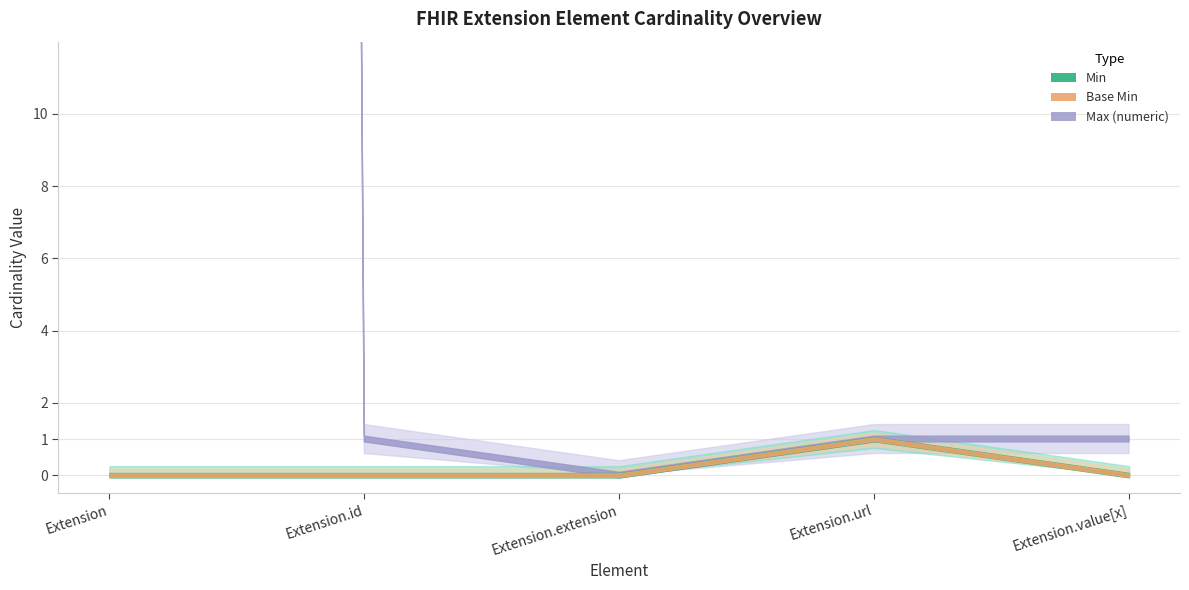

The value of Max_numeric at Extension.extension is 0. True or false?

True